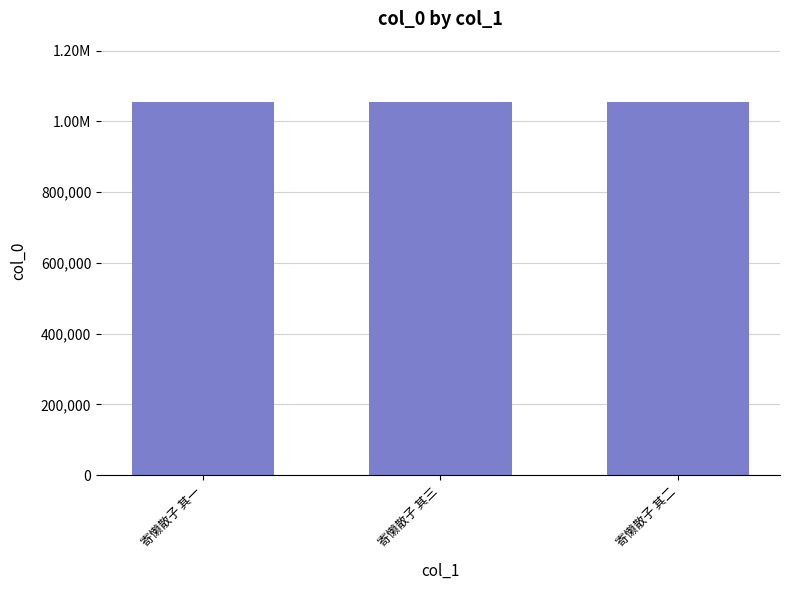

Are the bars horizontal?

No